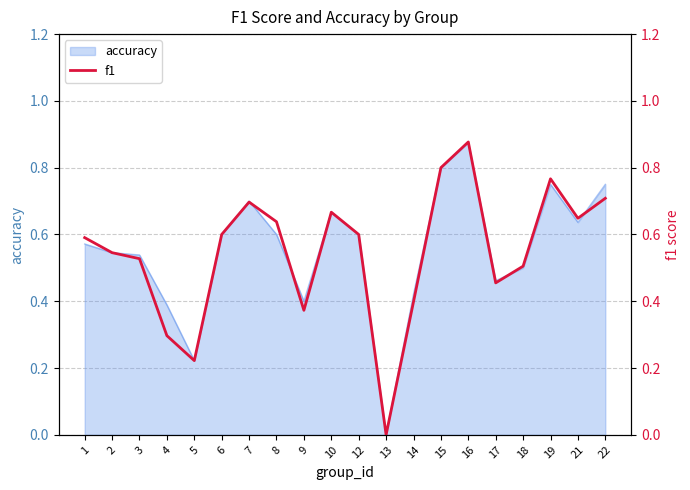

Count the values in the range 0 to 1.

20